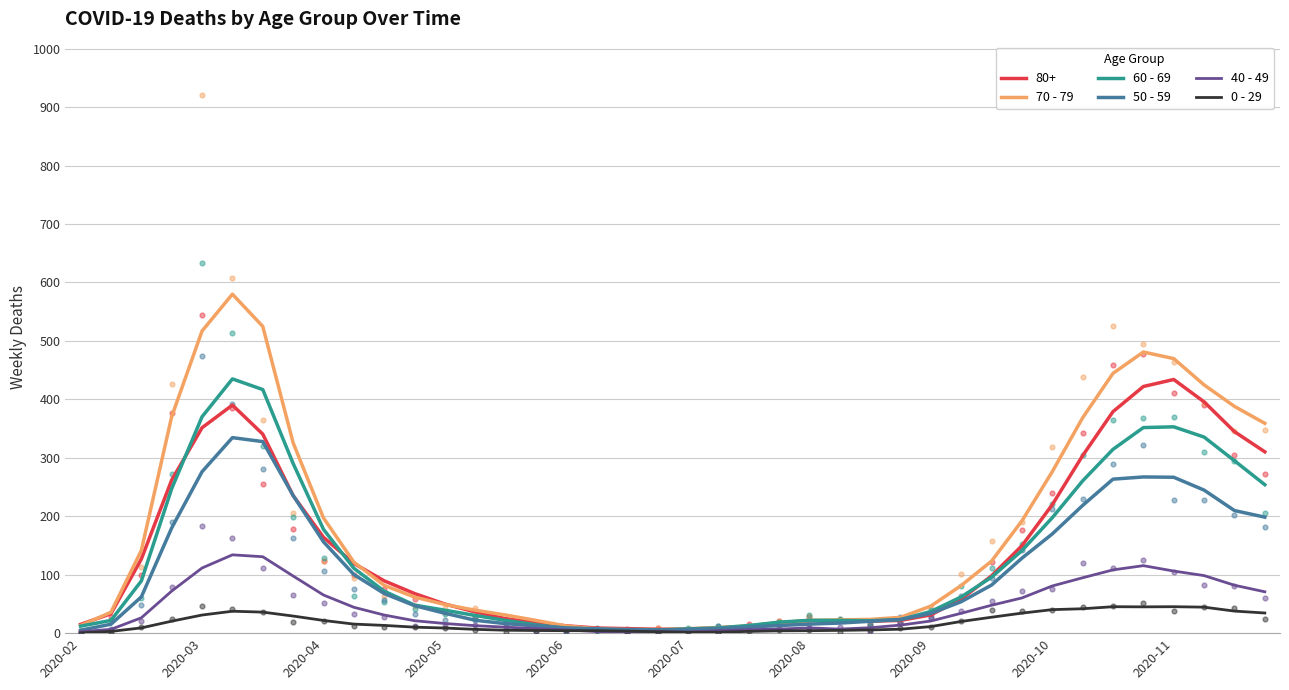

Which series contains the highest Y value?

70 - 79